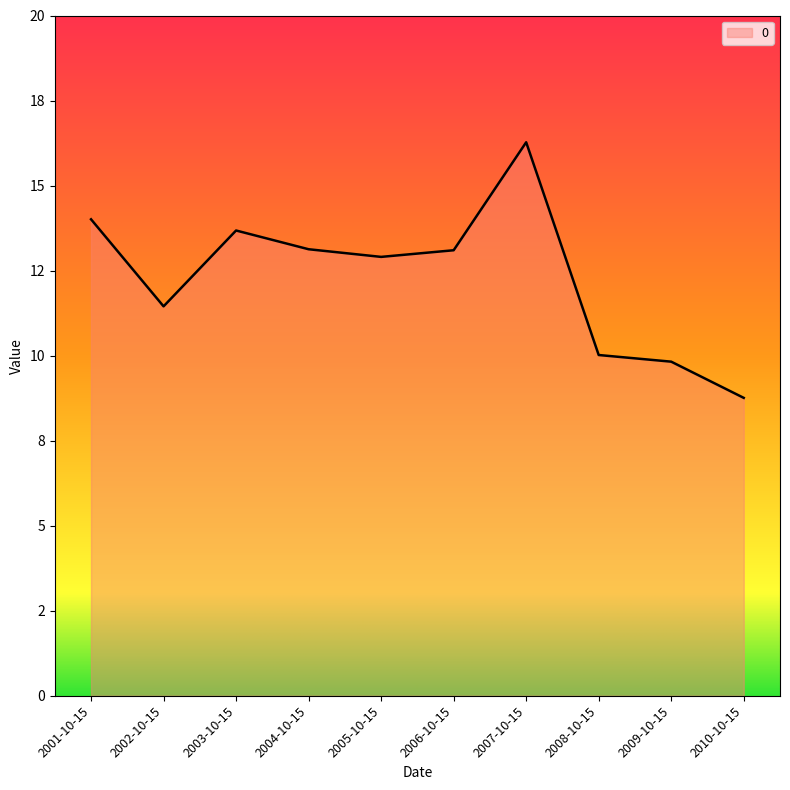

What is the approximate value at 2009-10-15?

9.8